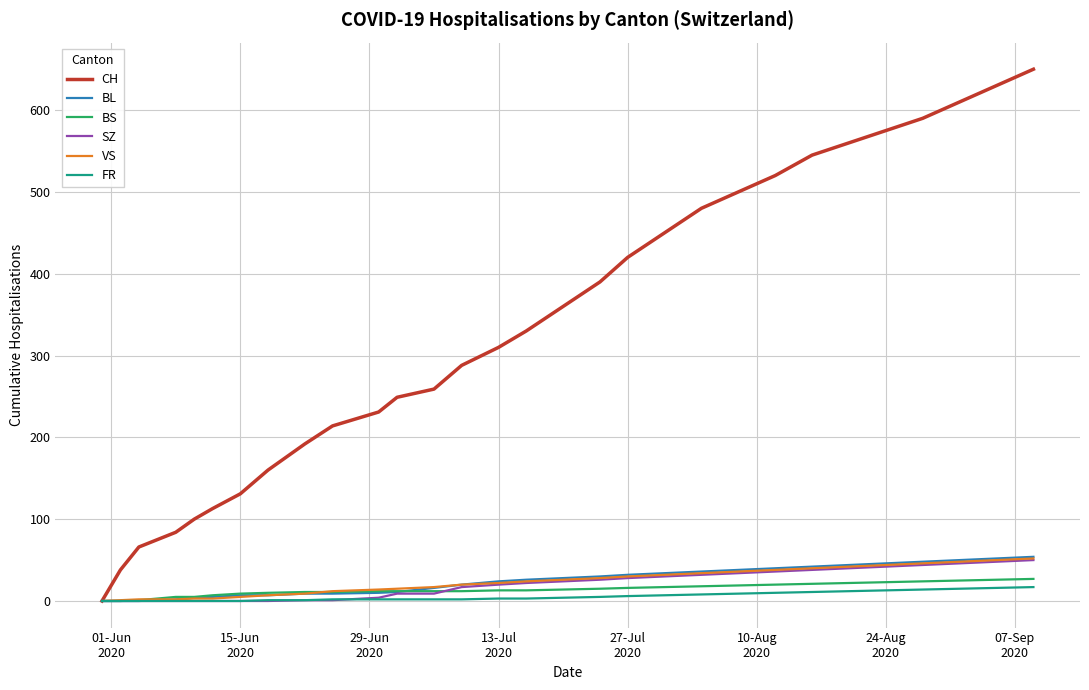

What are all the series names shown in the legend?

CH, BL, BS, SZ, VS, FR